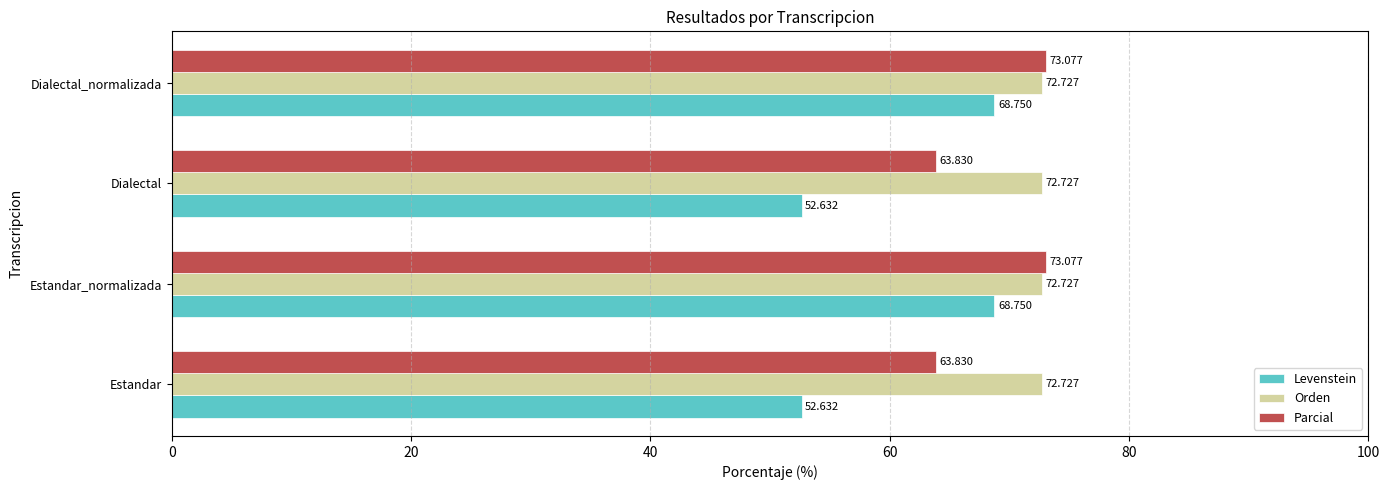

Is the value of Orden at Dialectal_normalizada greater than the value of Levenstein at Estandar?

Yes